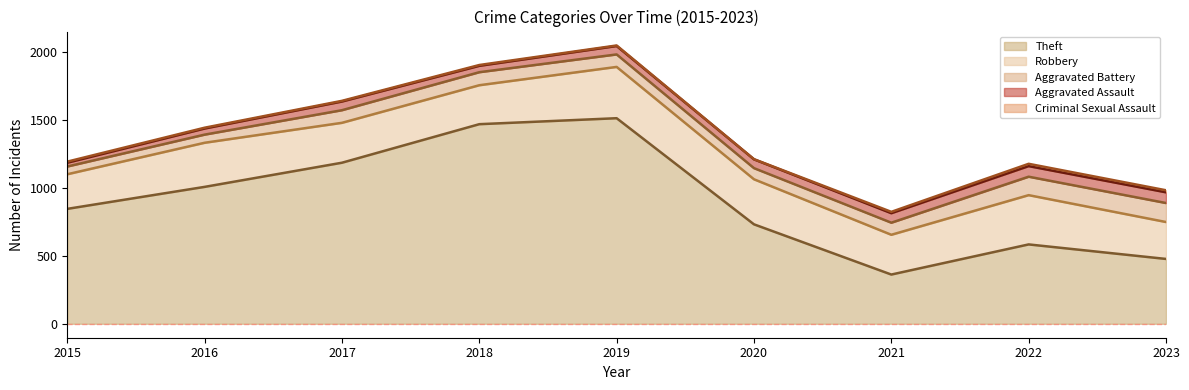

True or false: Criminal Sexual Assault and Theft cross at least once.

False